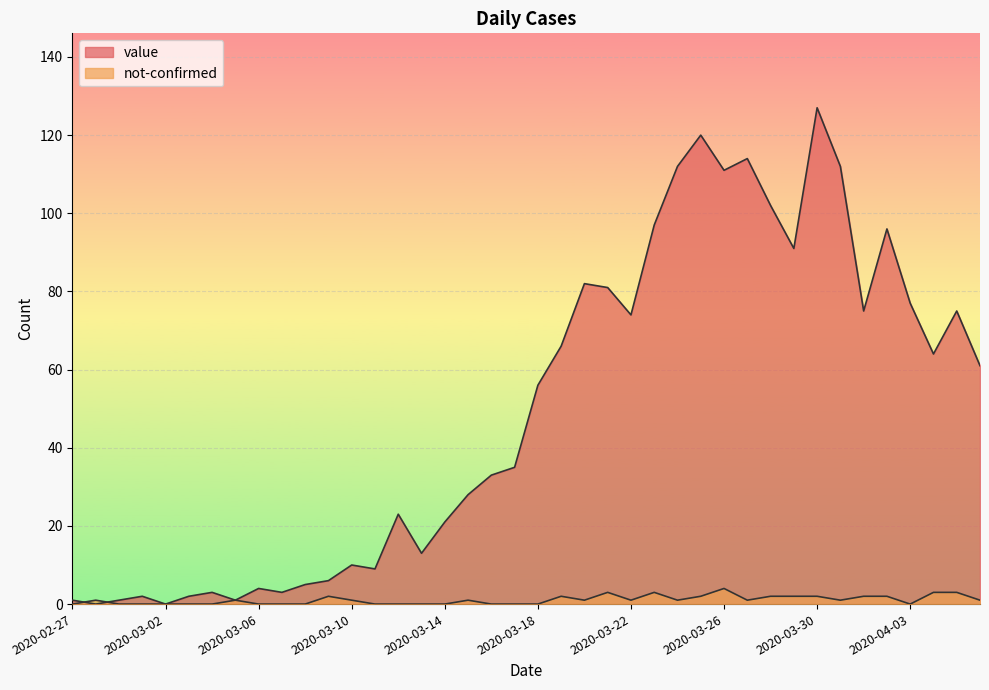

Is the value of not-confirmed at 2020-02-29 greater than the value of value at 2020-03-06?

No